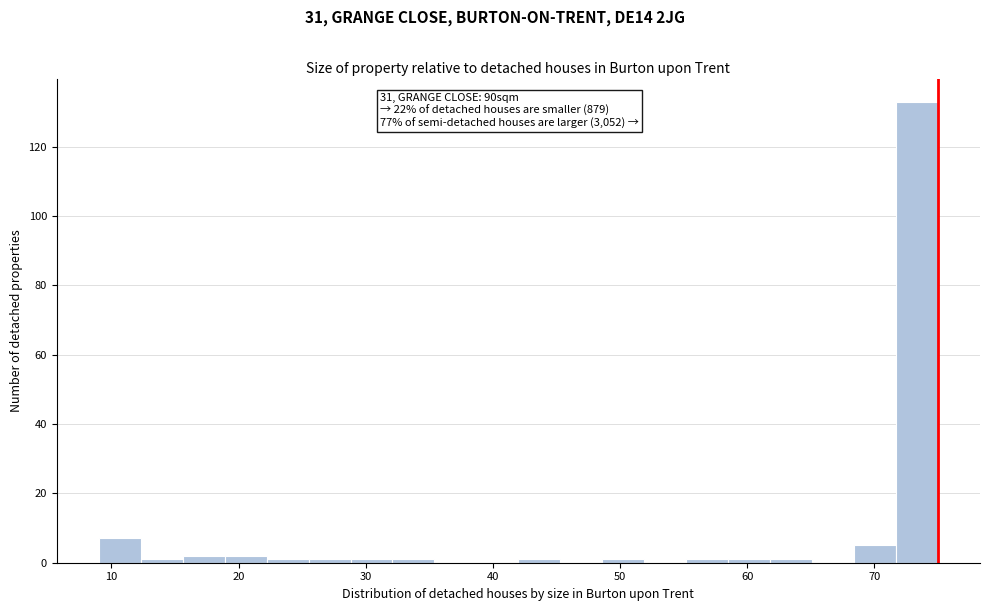

Read against the x-axis, roughly where is the centre of the tallest bar?

73